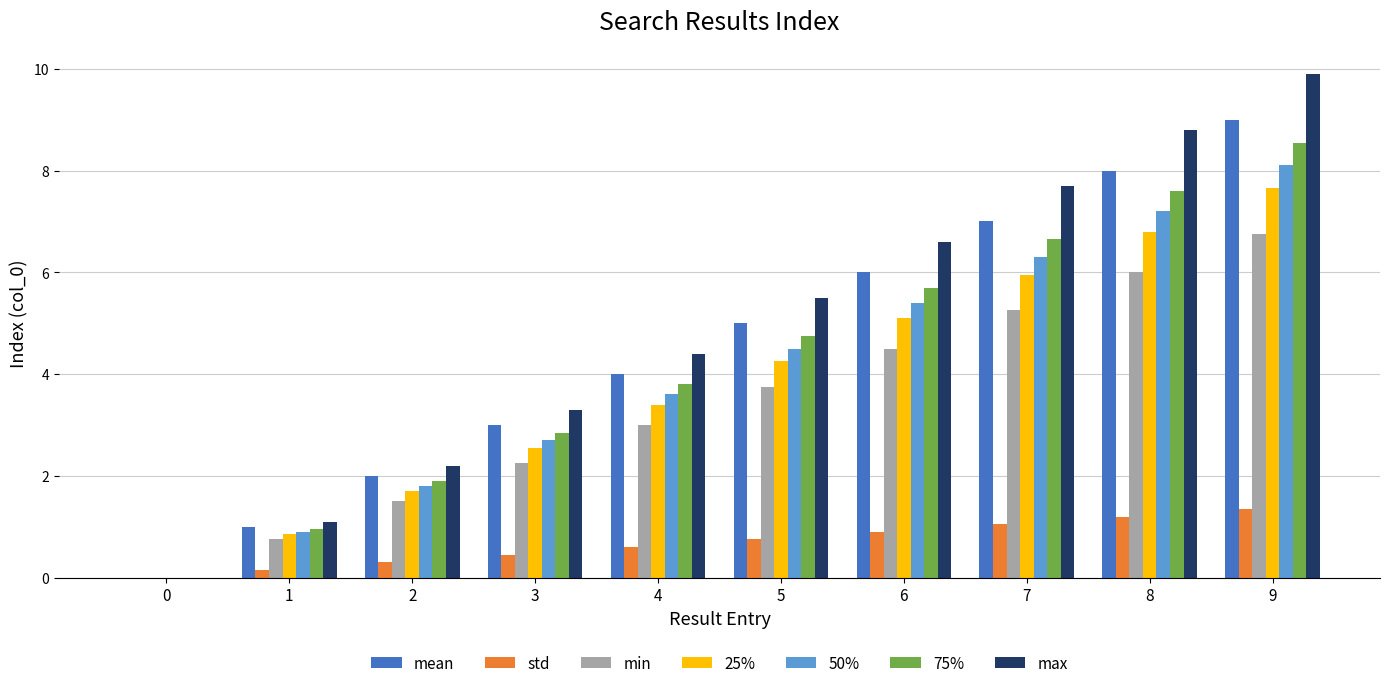

What is the sum of all 50% values?

40.5